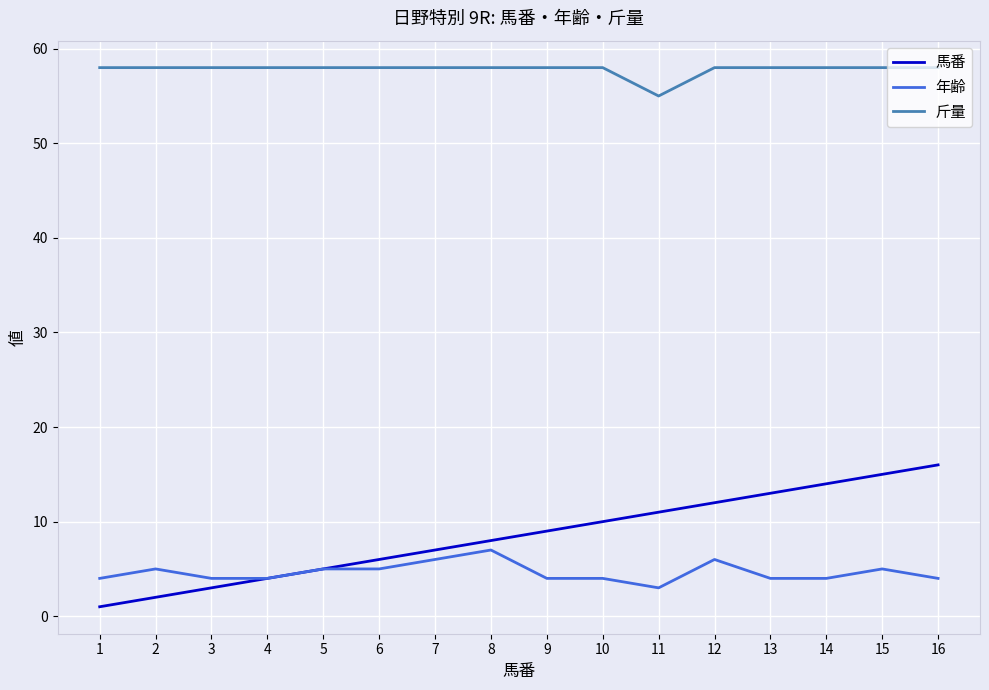

How many lines are shown in the chart?

3